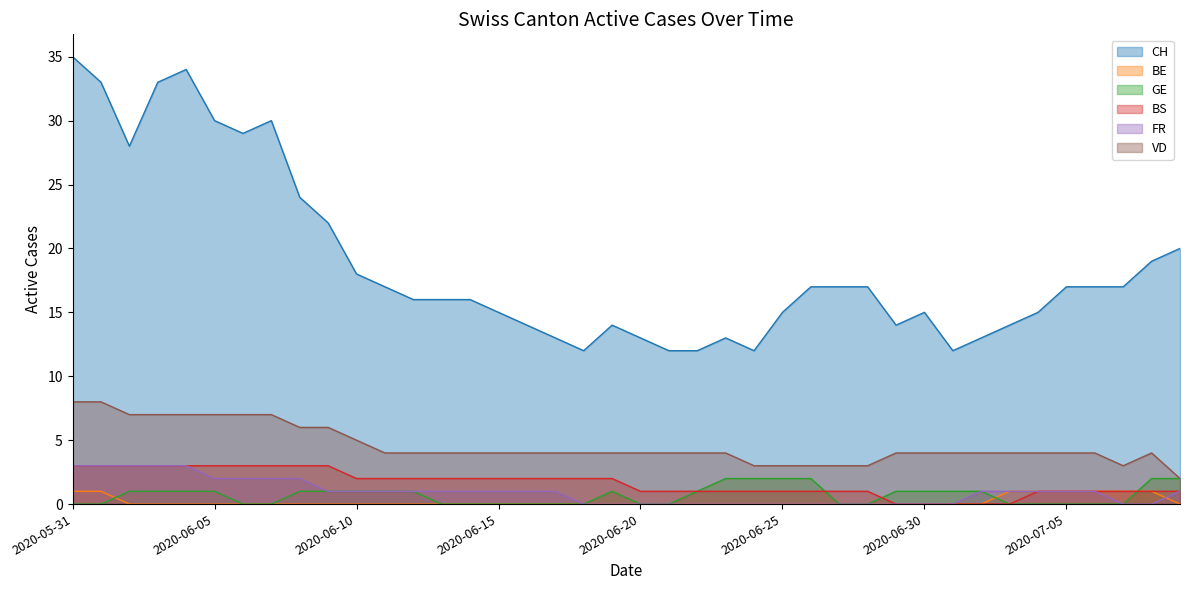

List the series in order of their peak value, lowest first.

BE, GE, BS, FR, VD, CH